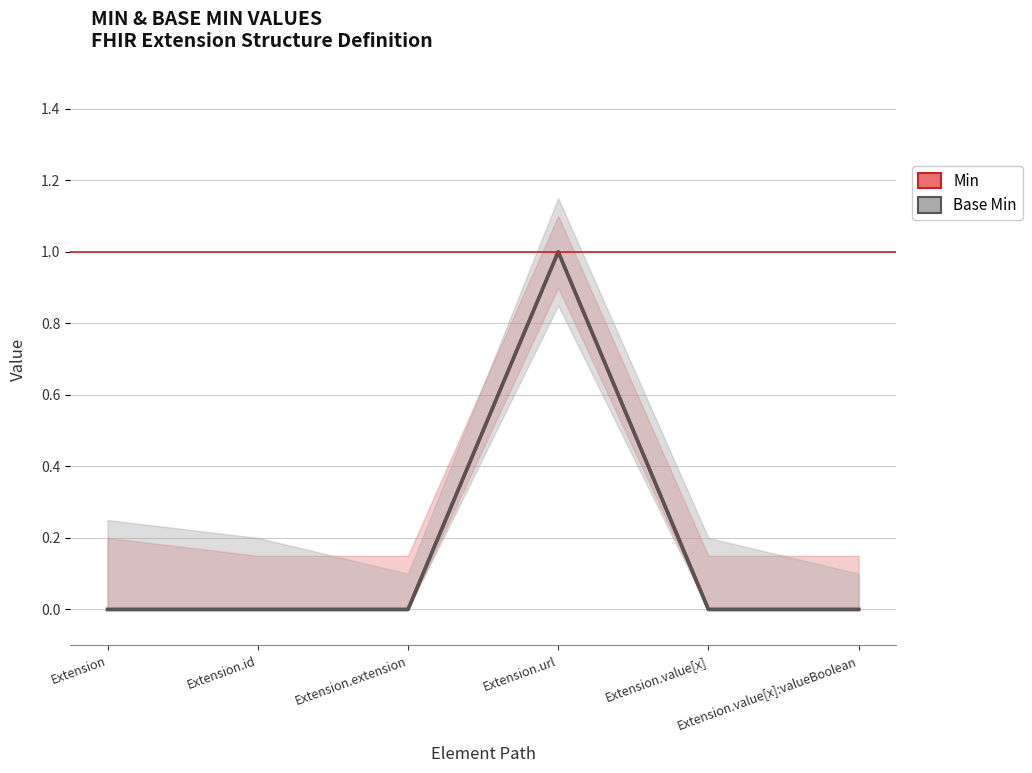

What position from the right is Extension.value[x]?

2